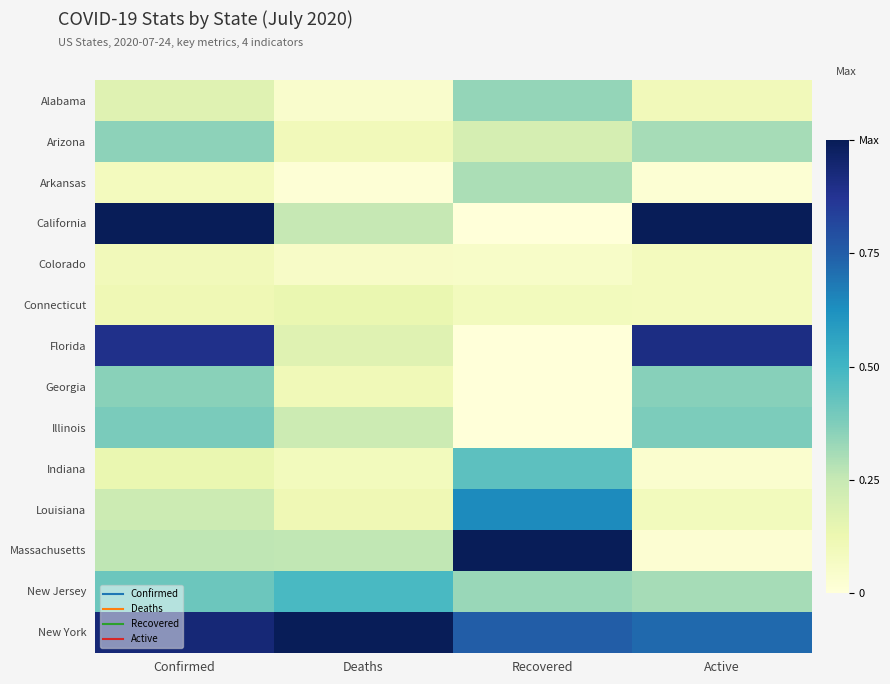

At which category is the sum across all series the highest?

Confirmed